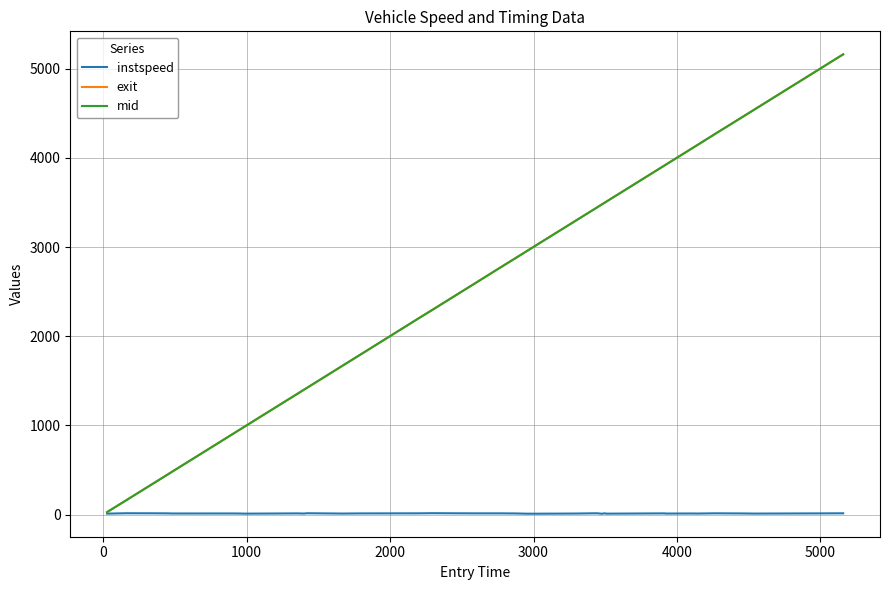

What is the maximum value shown in the chart?

5161.1